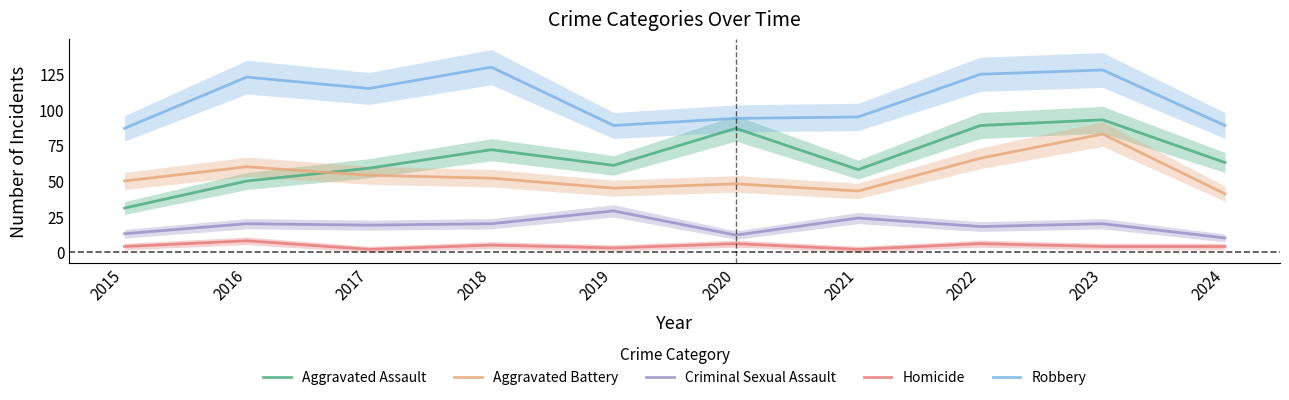

At which label is Criminal Sexual Assault closest to 19?

2017